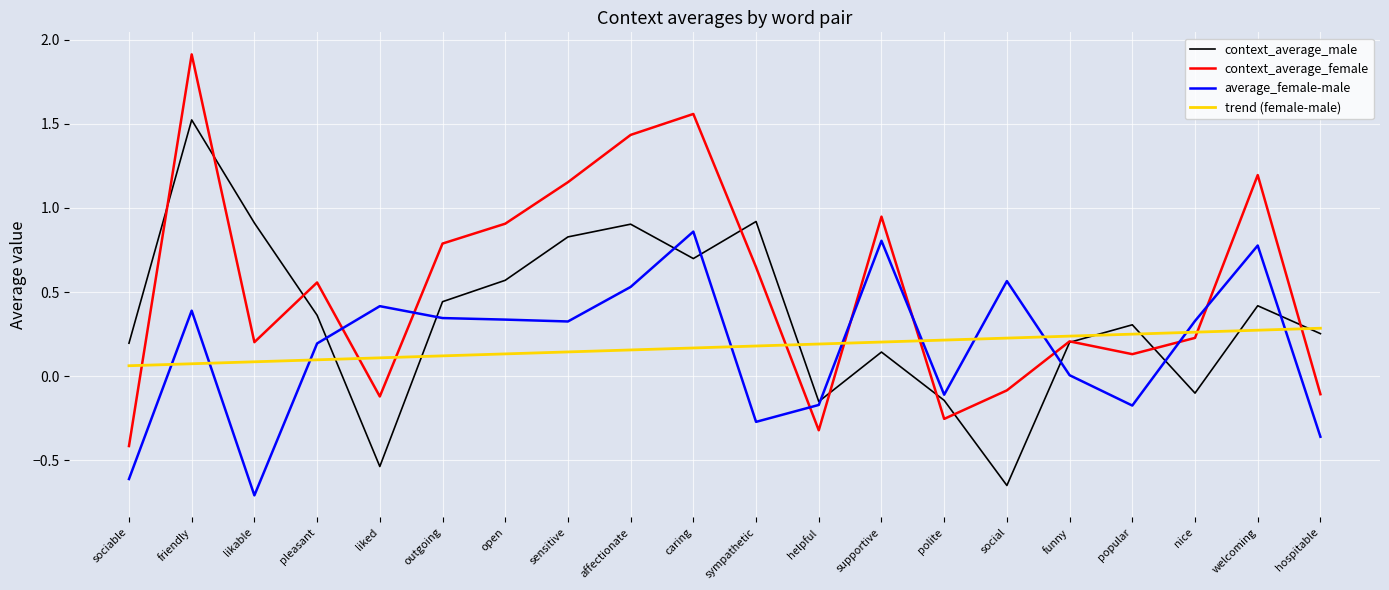

True or false: average_female-male and trend (female-male) intersect in this chart.

True